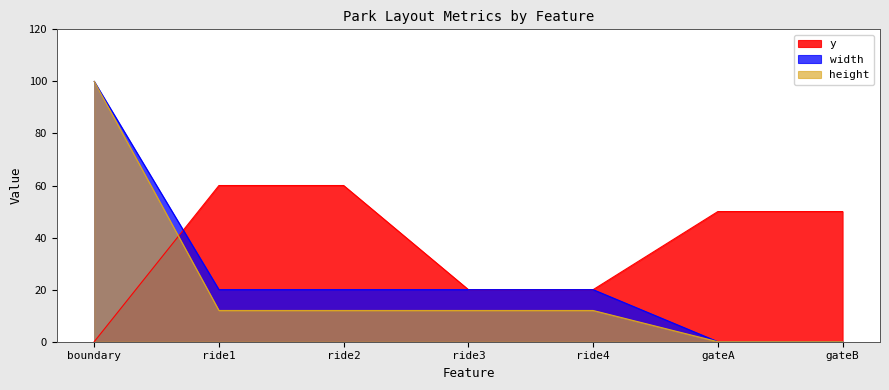

What is the label of the 7th point from the right?

boundary